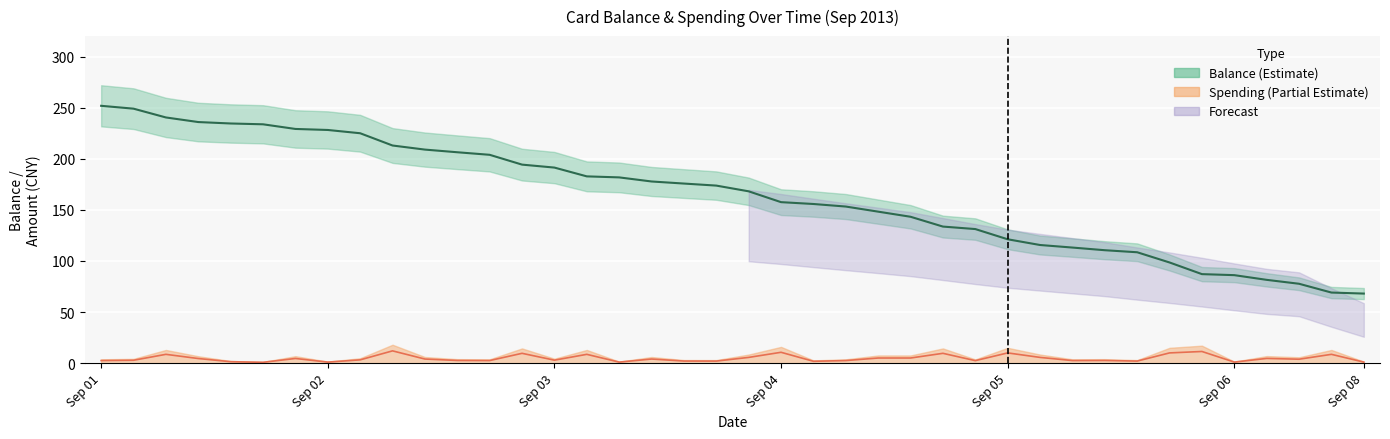

True or false: balance has more than 2 points higher than both neighbors.

False